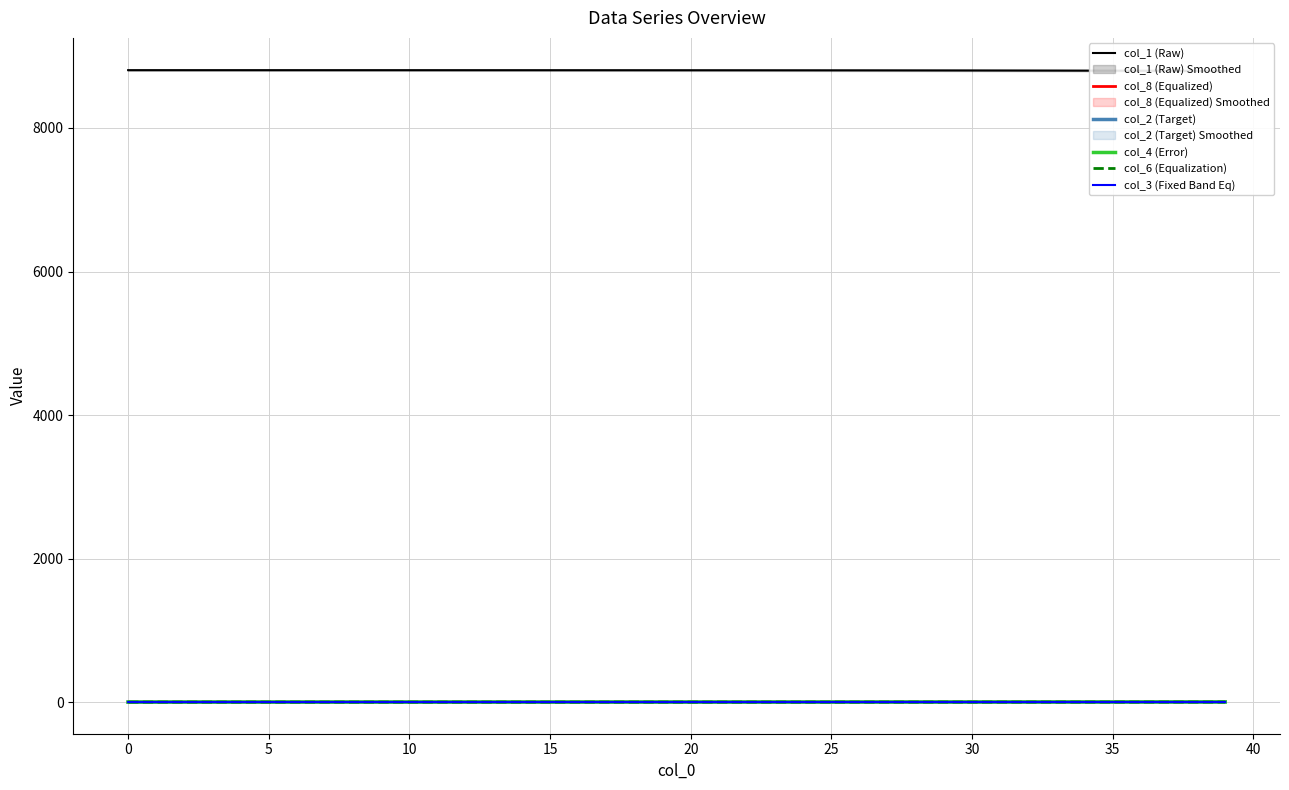

Is the value of col_3 (Fixed Band Eq) at 12 greater than the value of col_6 (Equalization) at 12?

No